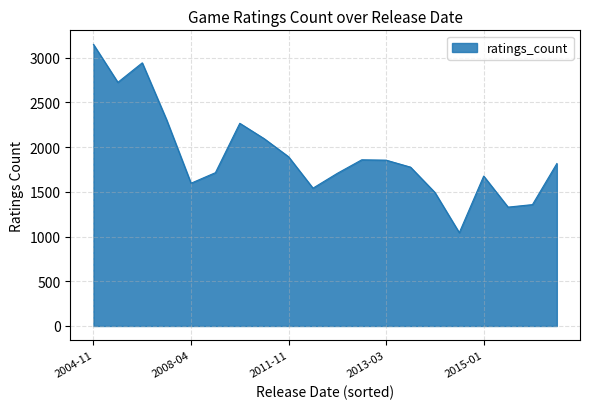

What is the maximum value shown in the chart?

3148